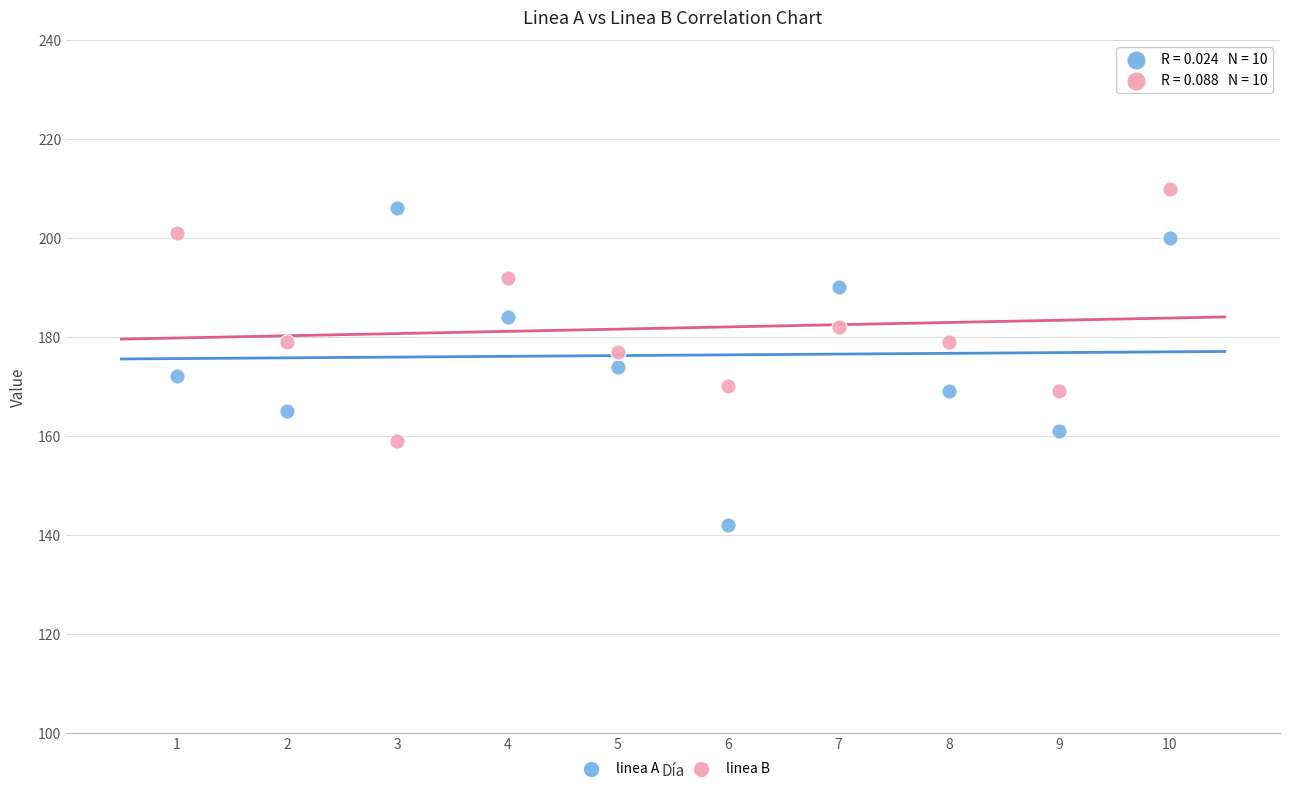

What is the X range (max minus min) for the scatter plot?

9